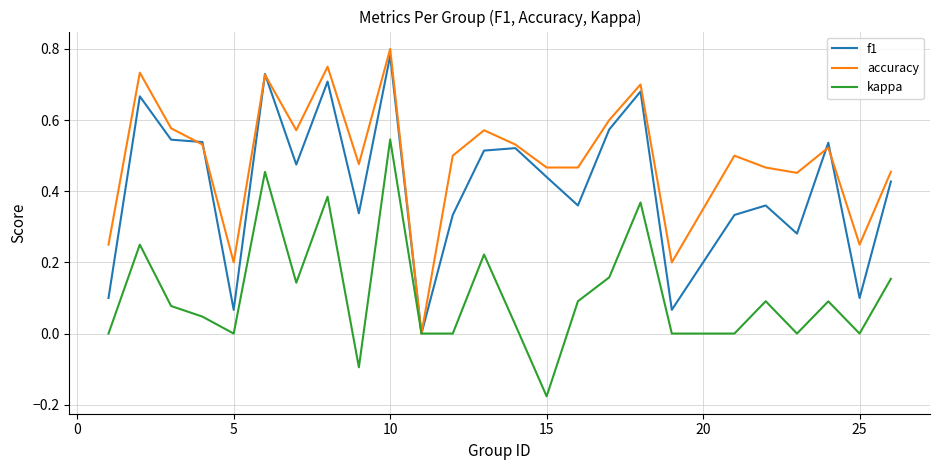

Rank the series by their average value, from highest to lowest.

accuracy, f1, kappa